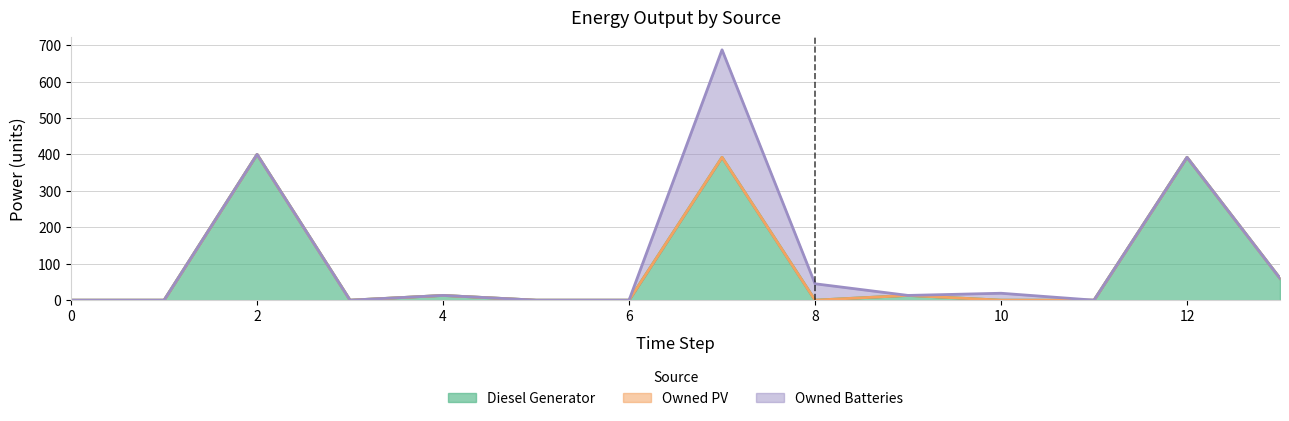

What is the difference between the second highest and second lowest values in the Owned Batteries series?

45